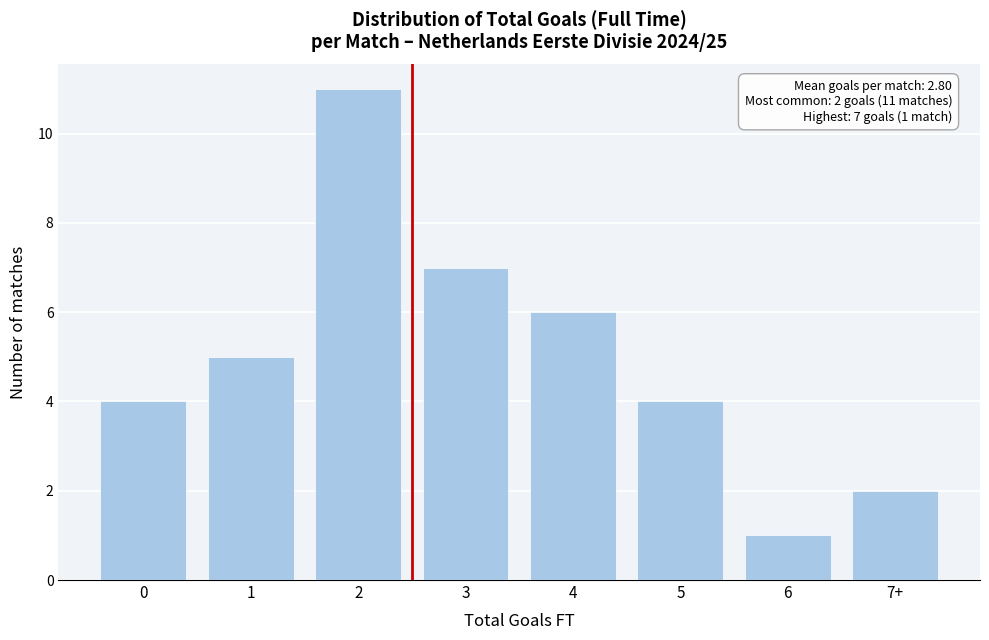

Reading left to right, list all the values displayed in this chart.

0=4	1=5	2=11	3=7	4=6	5=4	6=1	7+=2